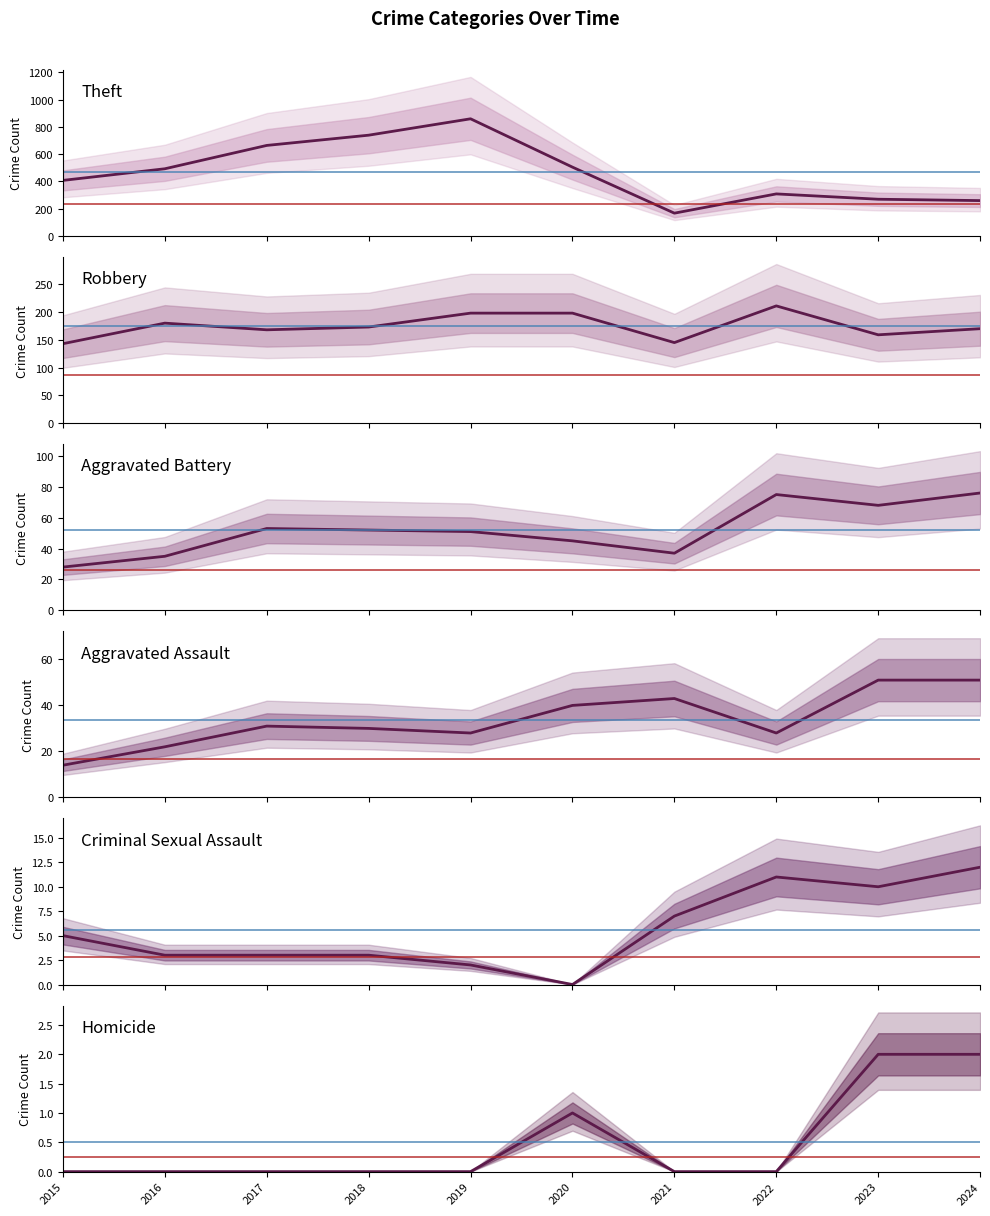

Reading right to left, transcribe all the data shown in this chart.

Theft: 2024=260	2023=270	2022=309	2021=168	2020=505	2019=859	2018=739	2017=664	2016=493	2015=408
Robbery: 2024=170	2023=159	2022=211	2021=145	2020=198	2019=198	2018=173	2017=168	2016=180	2015=143
Aggravated Battery: 2024=76	2023=68	2022=75	2021=37	2020=45	2019=51	2018=52	2017=53	2016=35	2015=28
Aggravated Assault: 2024=51	2023=51	2022=28	2021=43	2020=40	2019=28	2018=30	2017=31	2016=22	2015=14
Criminal Sexual Assault: 2024=12	2023=10	2022=11	2021=7	2020=0	2019=2	2018=3	2017=3	2016=3	2015=5
Homicide: 2024=2	2023=2	2022=0	2021=0	2020=1	2019=0	2018=0	2017=0	2016=0	2015=0